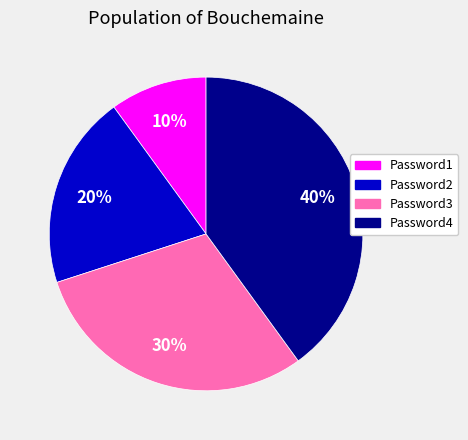

To the nearest percent, what is the difference between the largest and smallest slice percentages?

30%